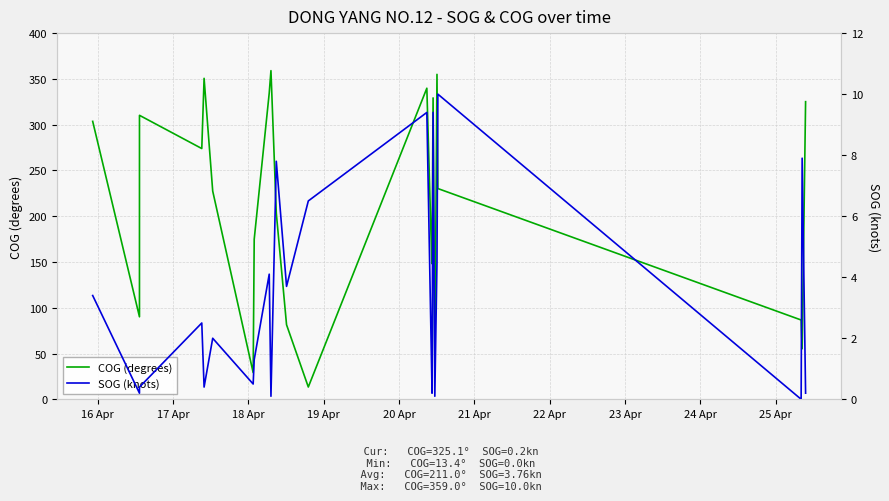

What is the minimum value for COG (degrees)?

13.4